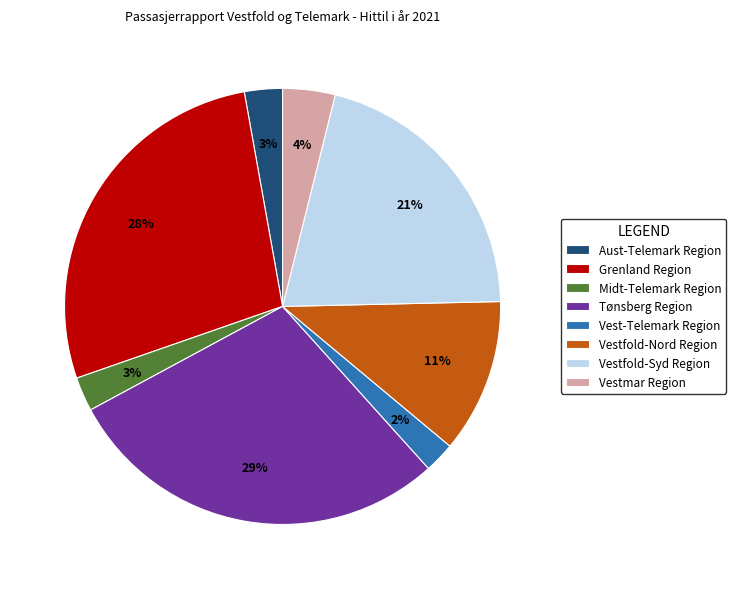

Which has a higher value, Midt-Telemark Region or Tønsberg Region?

Tønsberg Region